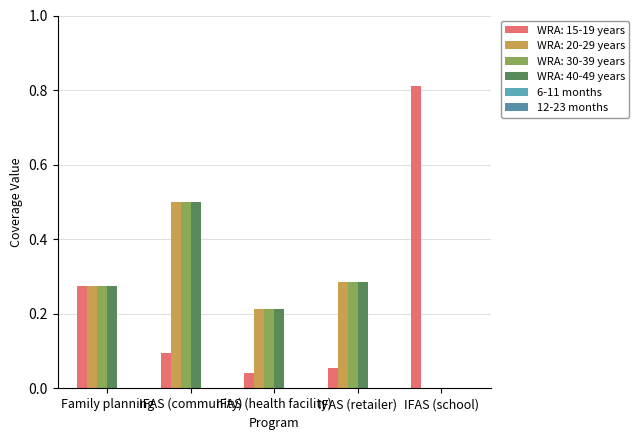

Does the chart contain stacked bars?

No